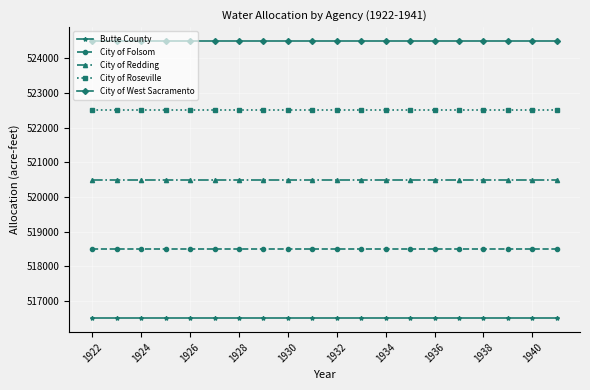

What is the minimum value shown in the chart?

516500